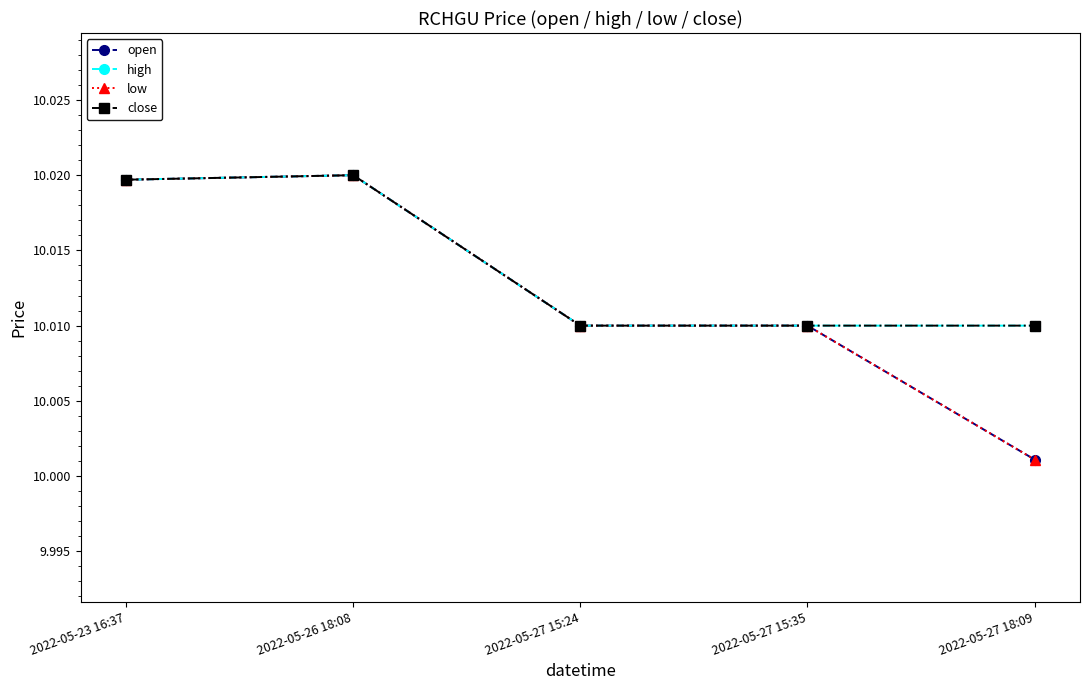

True or false: low has more than 0 points higher than both neighbors.

True